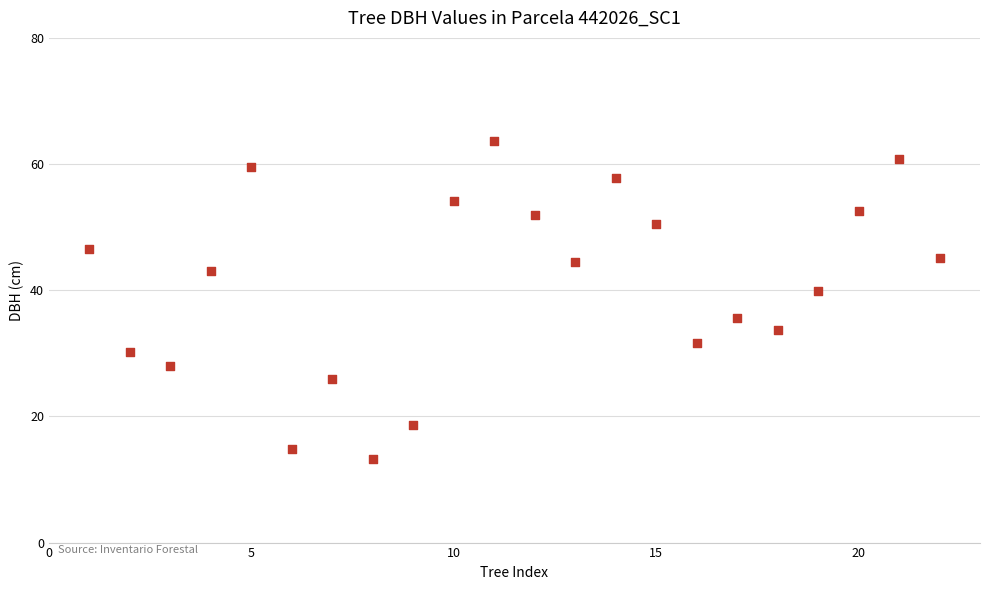

What is the range of X values (max minus min)?

21.0